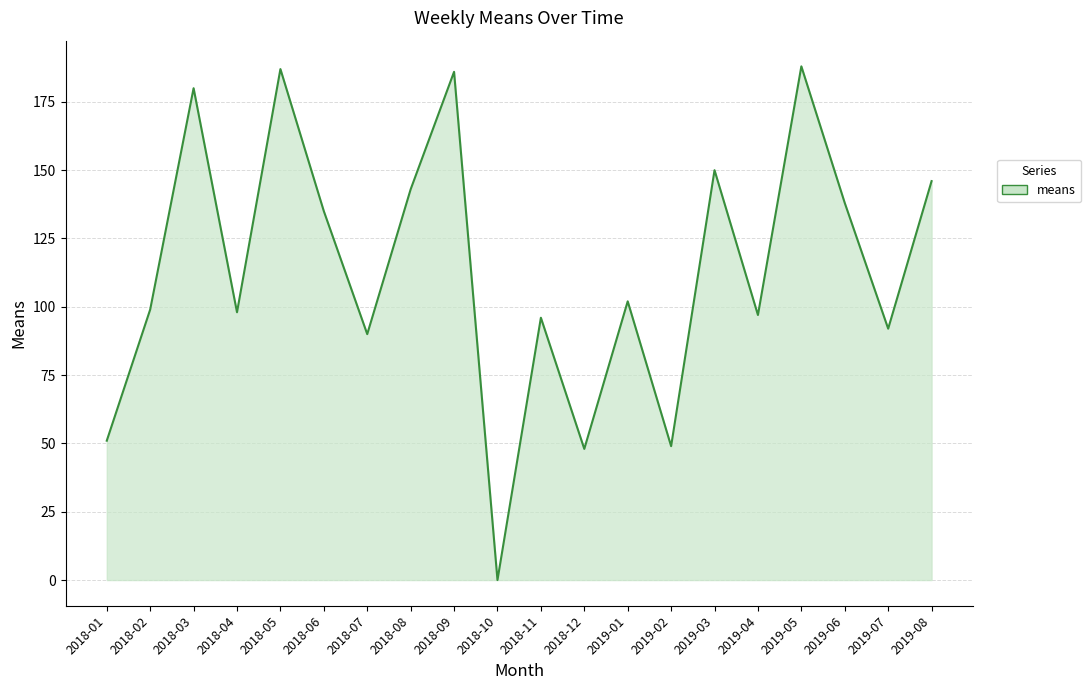

At which category does the data reach its first local peak?

2018-03